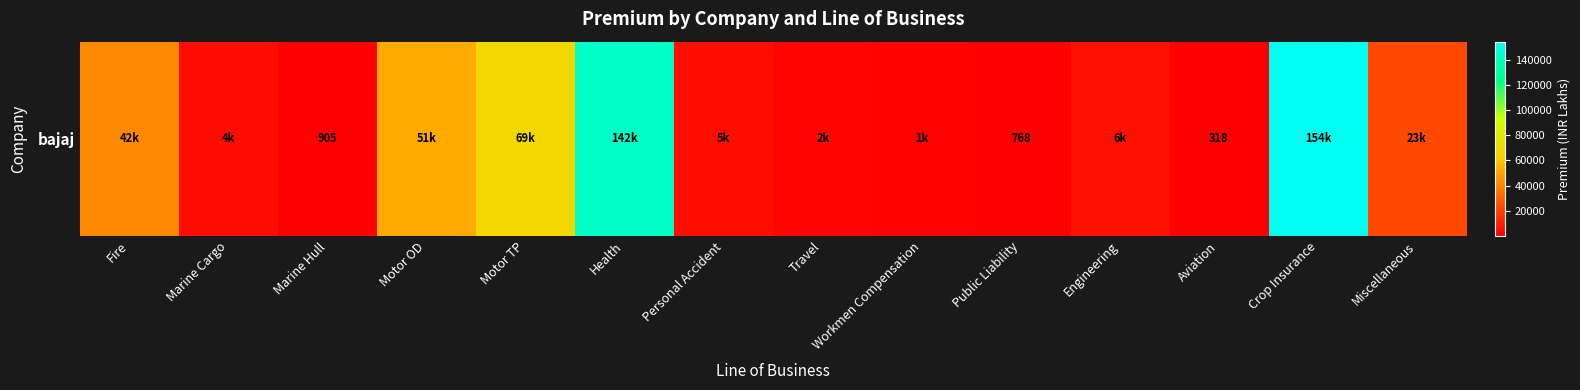

The chart shows a value of 118687 at Motor TP. True or false?

False